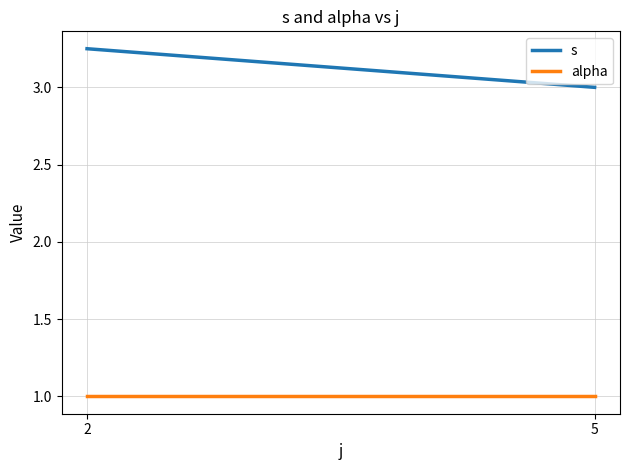

How many lines are shown in the chart?

2